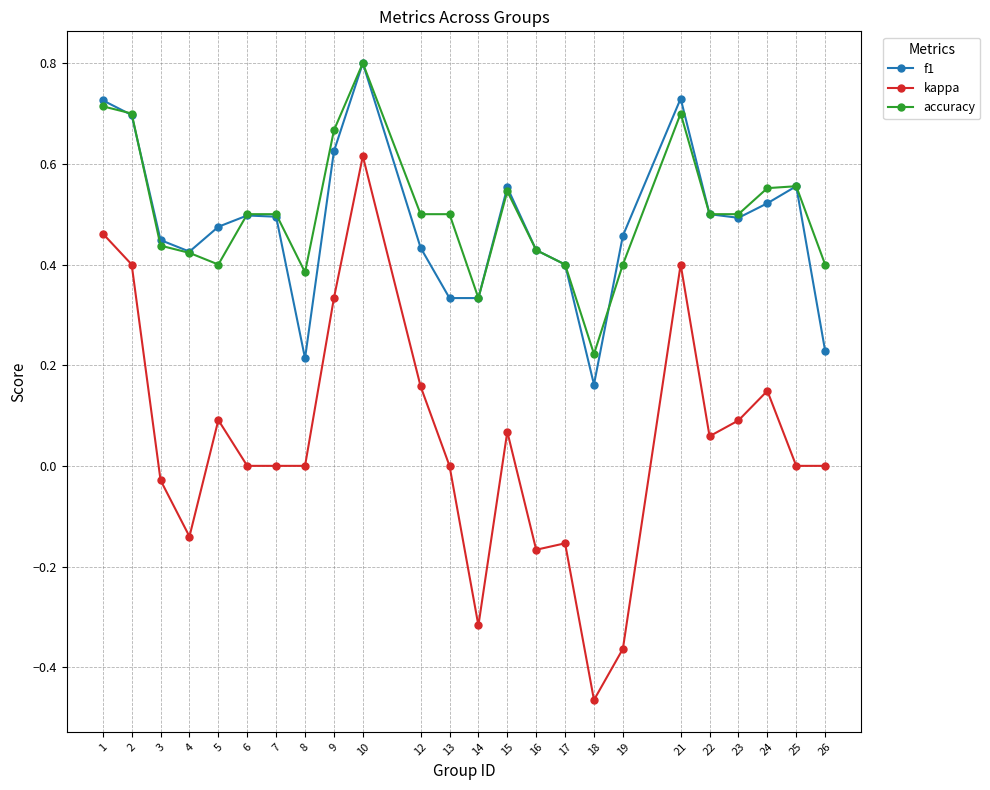

True or false: accuracy has more than 1 interior local peaks.

True